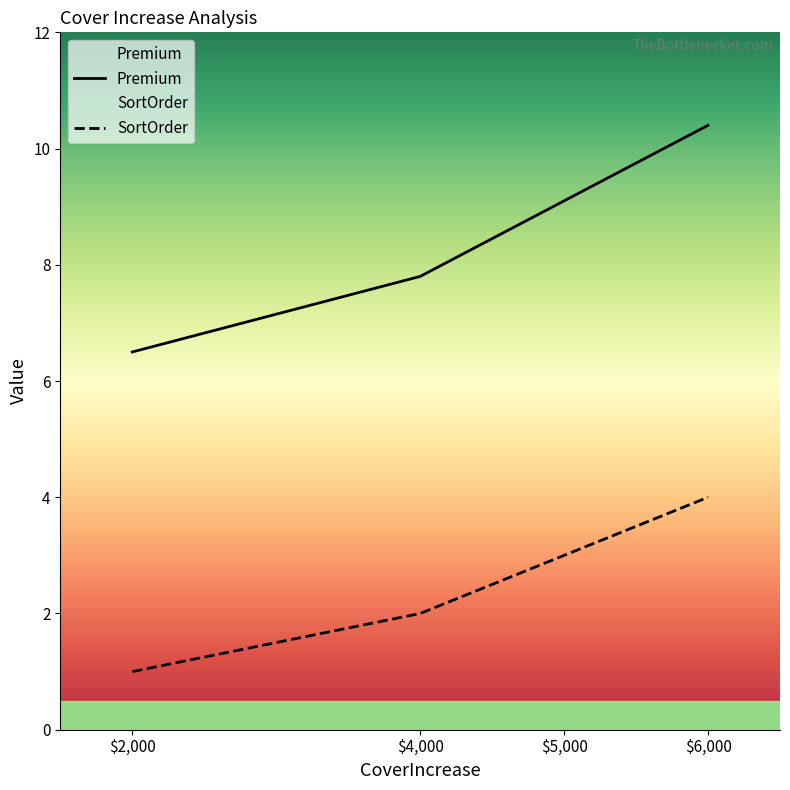

Which label corresponds to the largest value in the chart?

$6,000